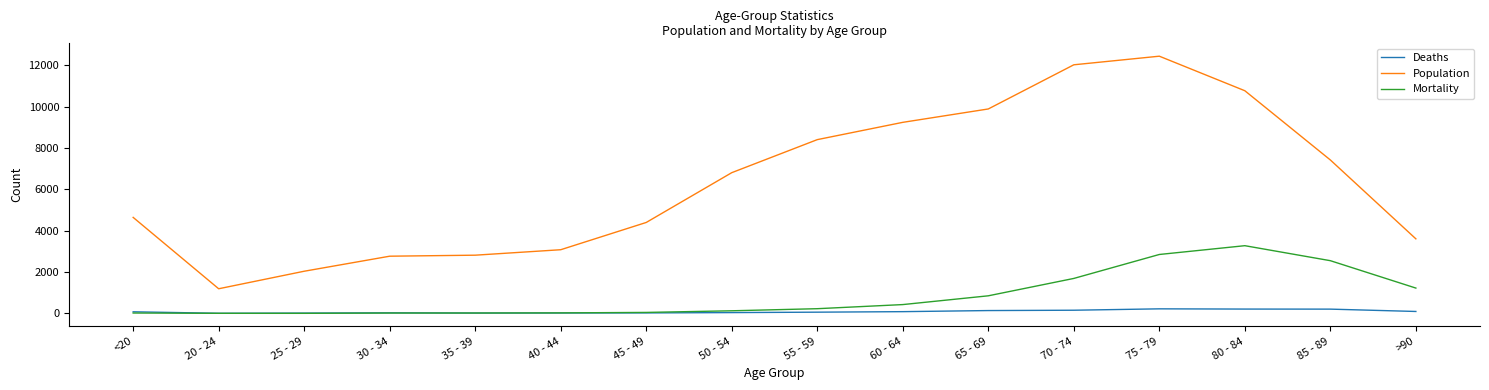

At which category is the sum across all series the highest?

75 - 79